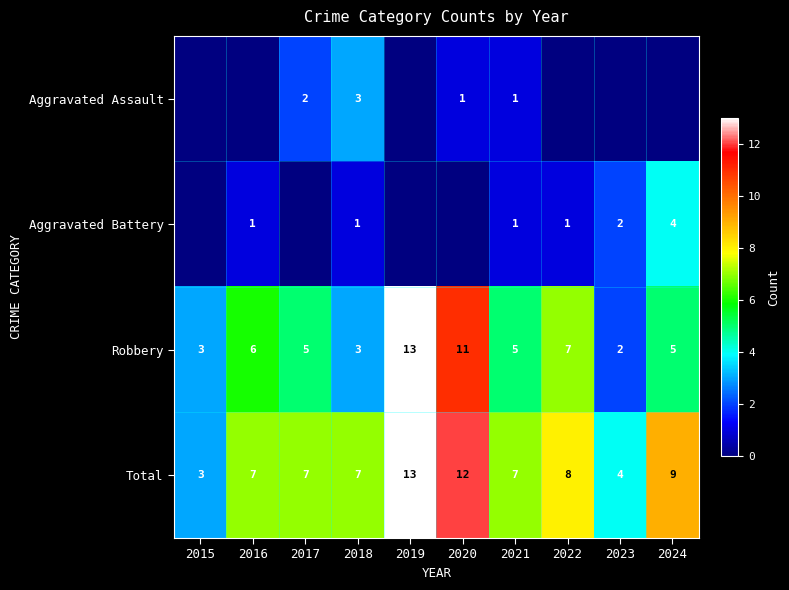

How many distinct data groups are displayed?

4